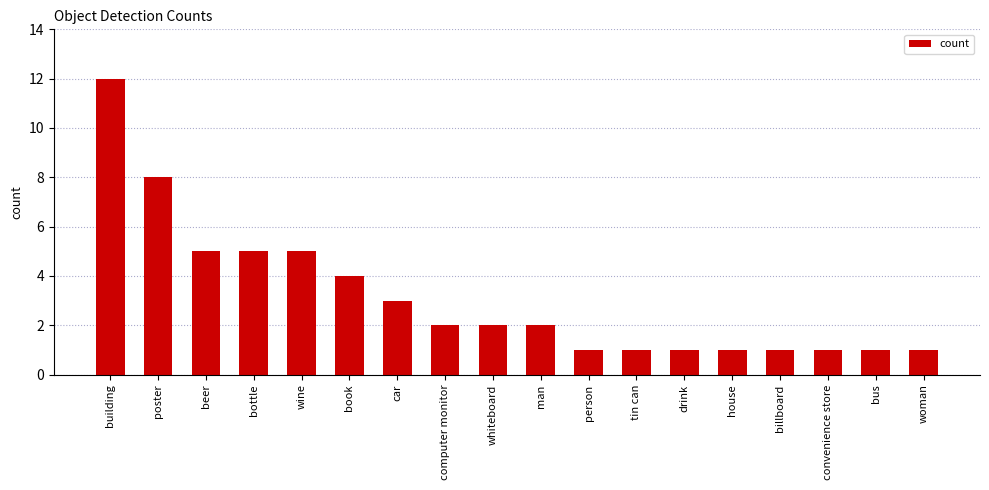

What position from the left is car?

7